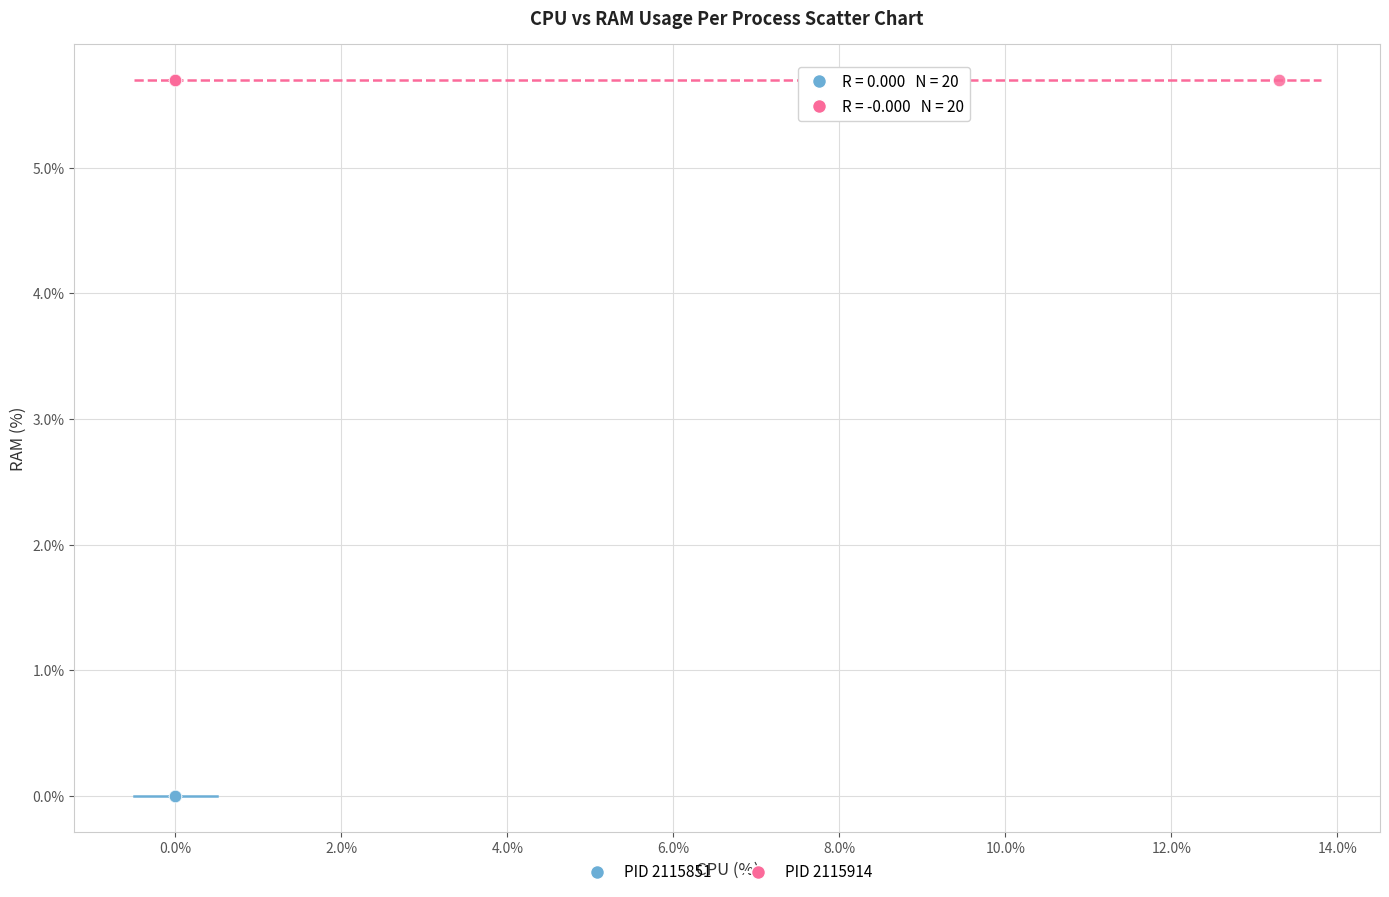

Which series reaches the maximum Y coordinate?

PID 2115914